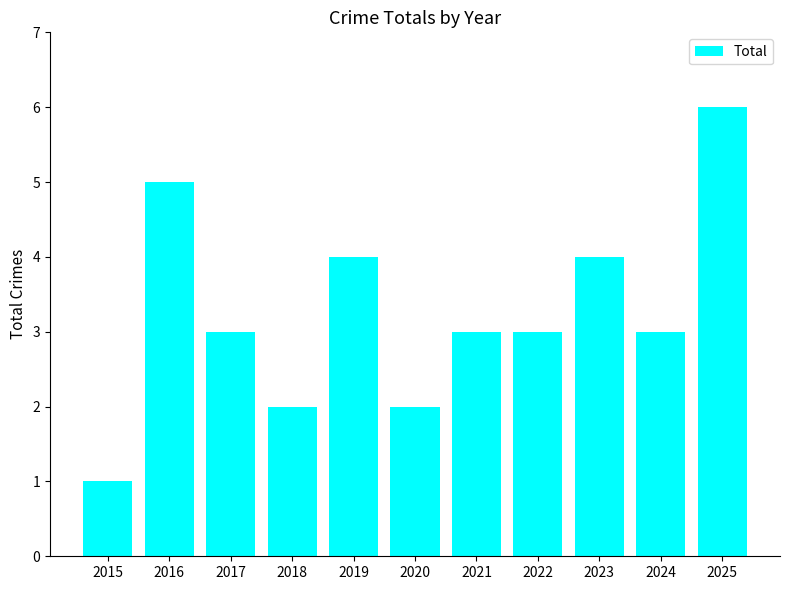

Read the value at 2015.

1